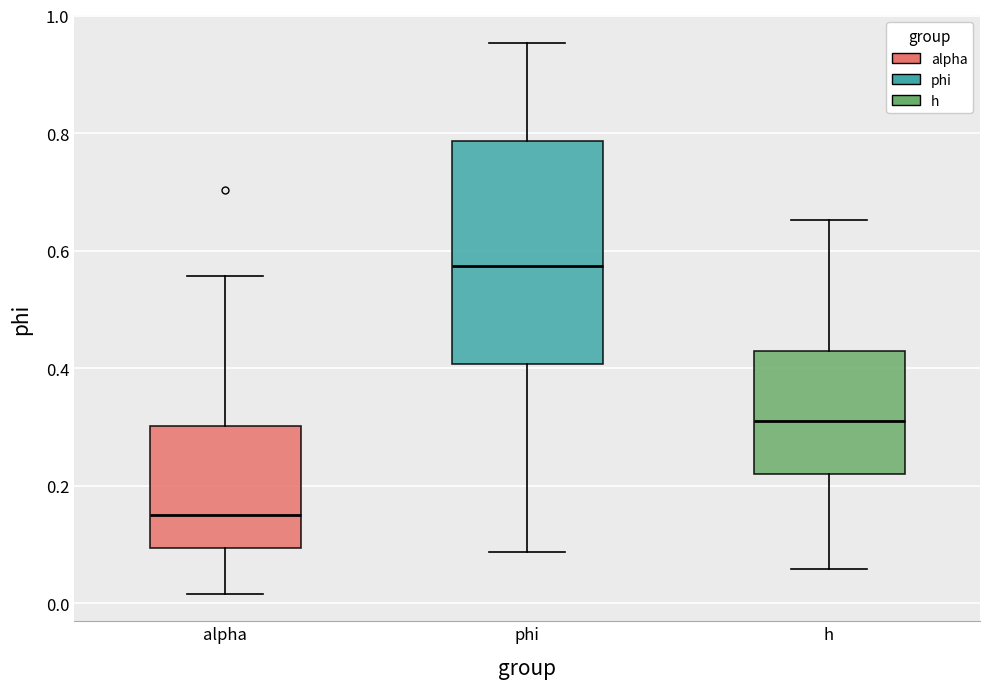

Reading left to right, transcribe this box plot: for each box, give where its median line is, the range the box spans, and where its two whiskers end, as read against the y-axis. The values are not printed on the chart, so give them approximately, as read against the axis.

alpha: median 0.16, box 0.10 to 0.30, whiskers 0.02 to 0.56
phi: median 0.58, box 0.40 to 0.78, whiskers 0.08 to 0.96
h: median 0.32, box 0.22 to 0.42, whiskers 0.06 to 0.66